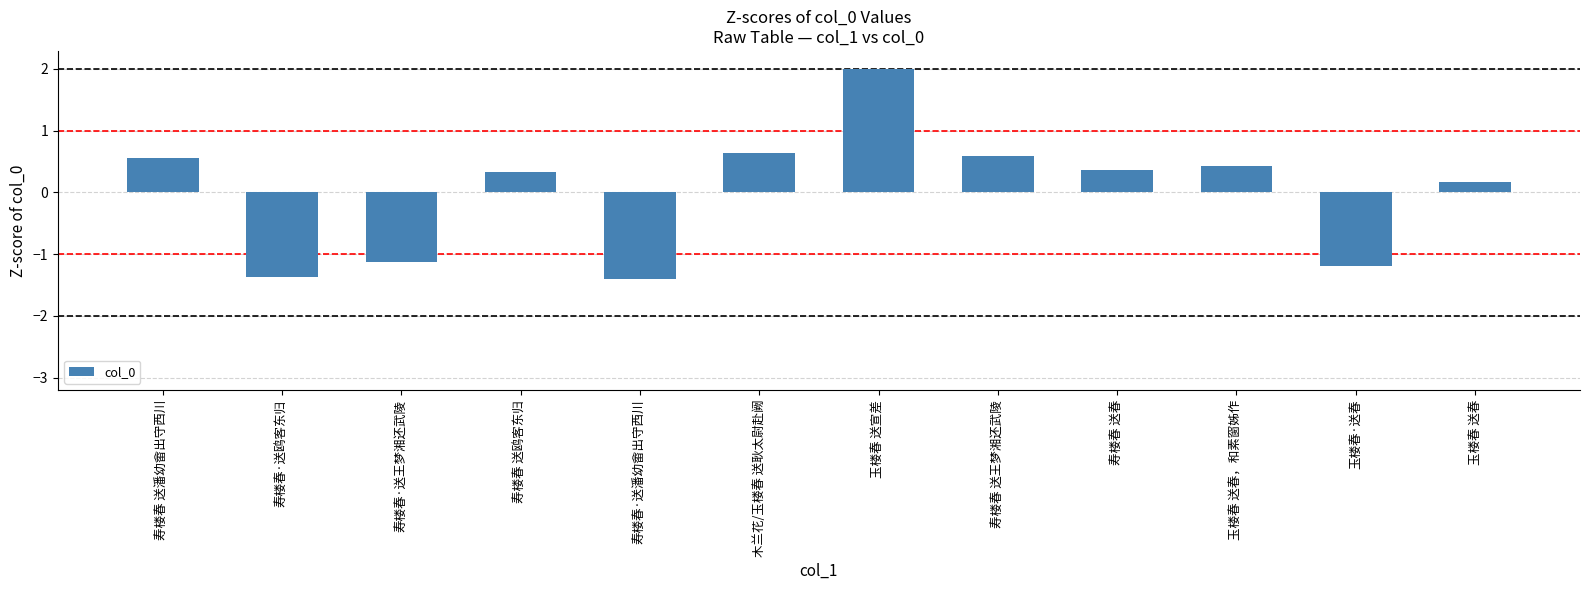

Reading left to right, extract all data points from this chart.

寿楼春 送潘幼畲出守西川=0.6	寿楼春·送鸥客东归=-1.4	寿楼春·送王梦湘还武陵=-1.1	寿楼春 送鸥客东归=0.3	寿楼春·送潘幼畲出守西川=-1.4	木兰花/玉楼春 送耿太尉赴阙=0.6	玉楼春 送宣差=2.0	寿楼春 送王梦湘还武陵=0.6	寿楼春 送春=0.4	玉楼春 送春，和素窗姊作=0.4	玉楼春·送春=-1.2	玉楼春 送春=0.2